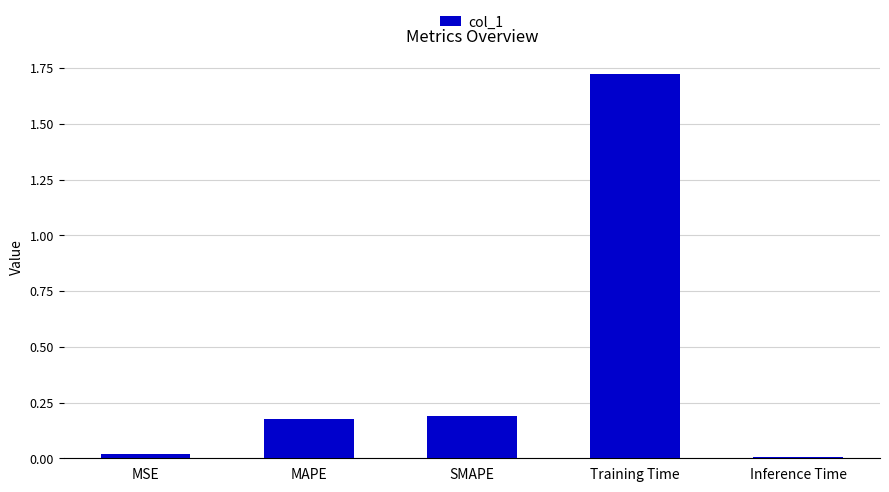

What is the label of the 4th bar from the left?

Training Time